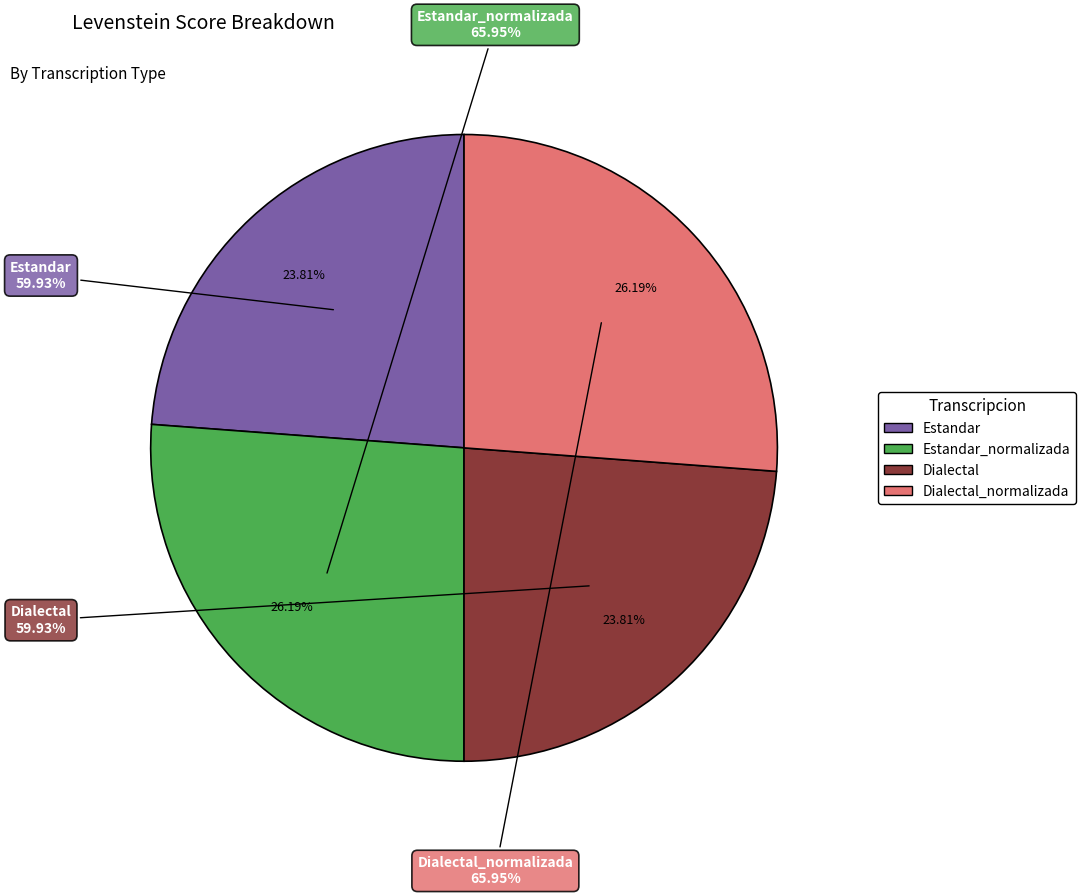

To the nearest percent, what portion does Dialectal_normalizada represent?

26%